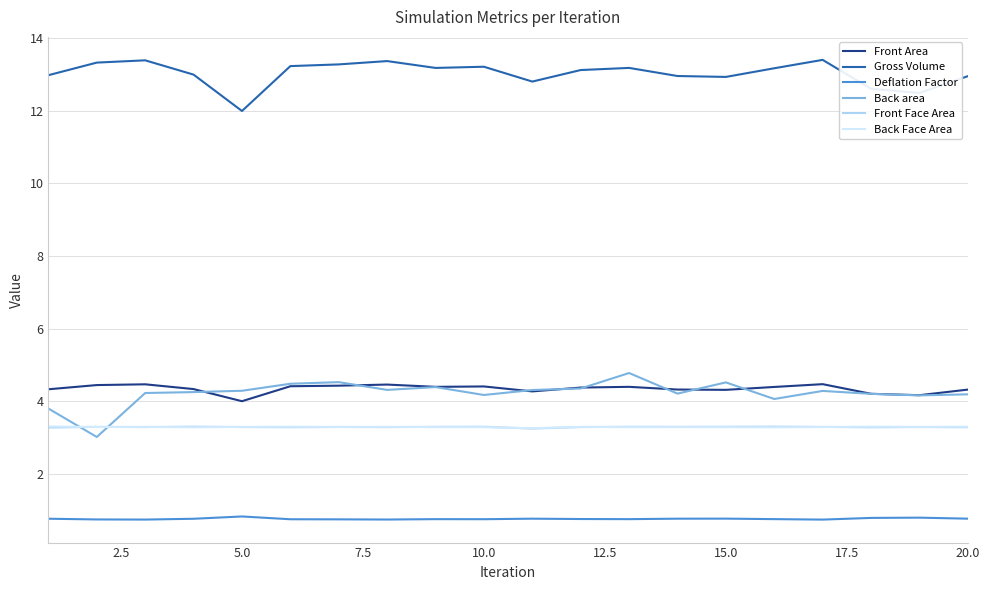

True or false: Gross Volume and Back area intersect in this chart.

False